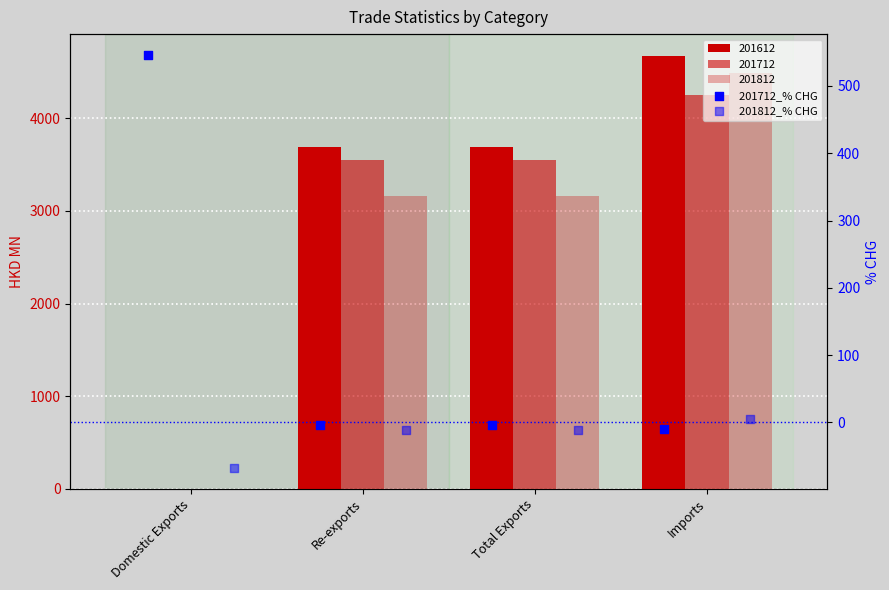

Is the value of 201712_% CHG at Imports greater than the value of 201812_% CHG at Domestic Exports?

Yes